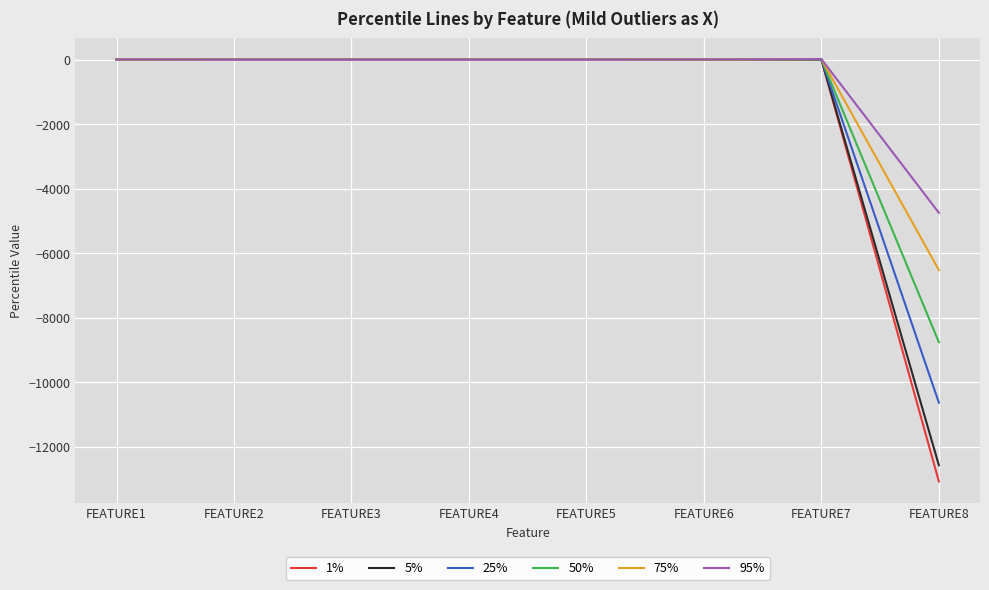

Which series has the widest spread of values?

1%